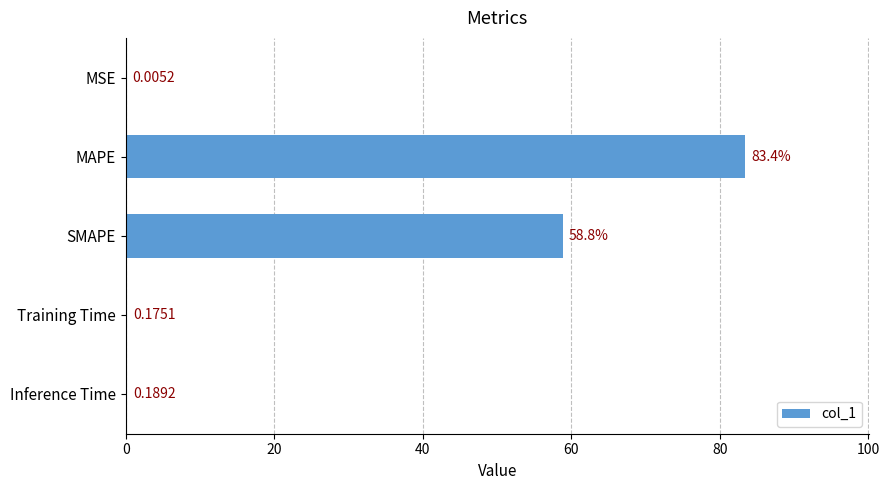

Count the number of data series in this chart.

1